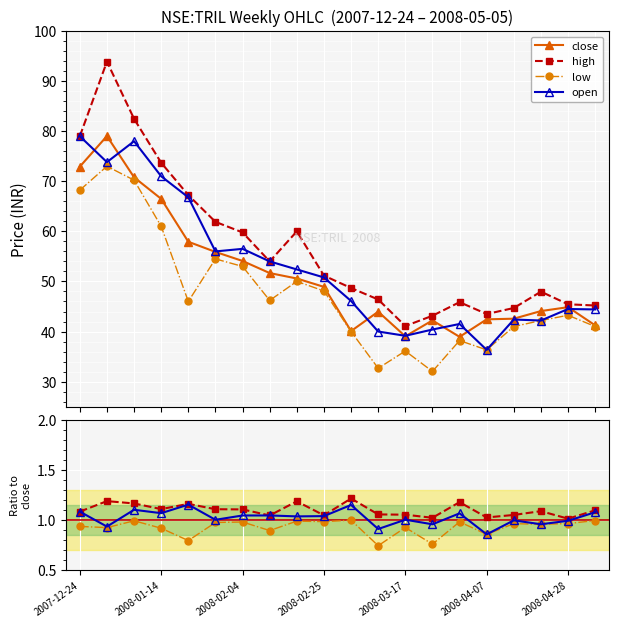

How many interior local peaks does the close series have?

4